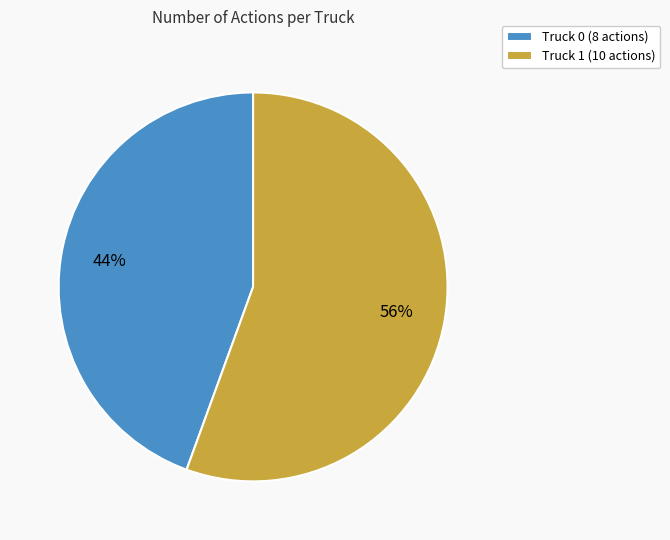

How many slices are in this pie chart?

2